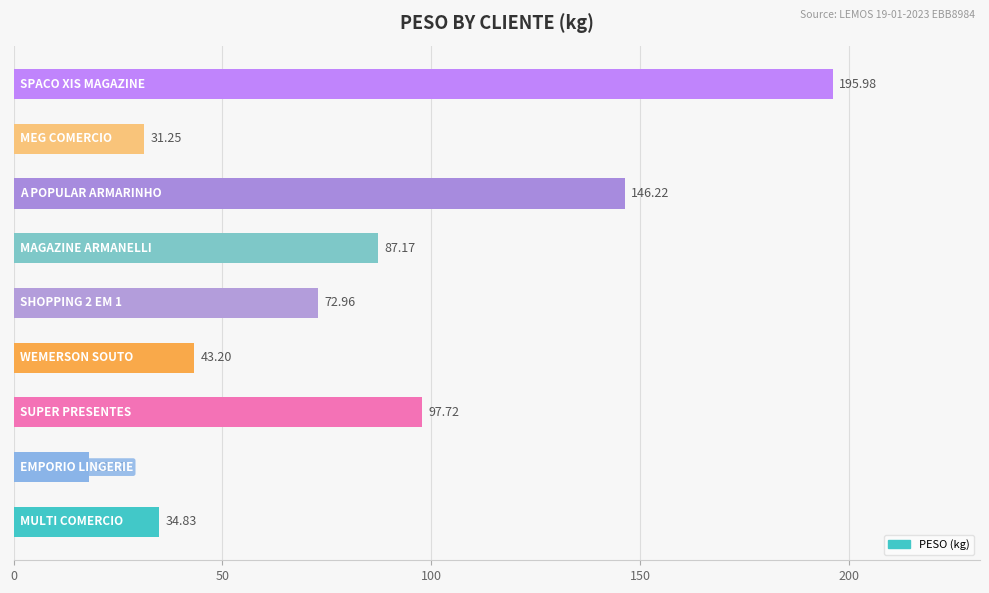

What is the sum of all values?

727.5